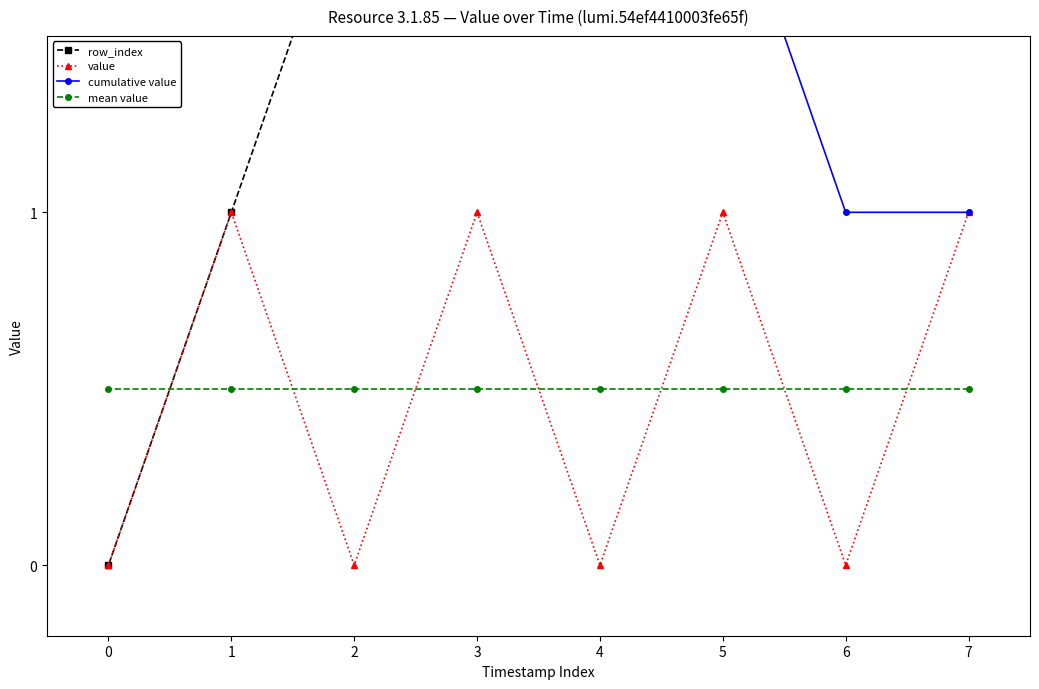

At how many categories does at least one series exceed 3?

6